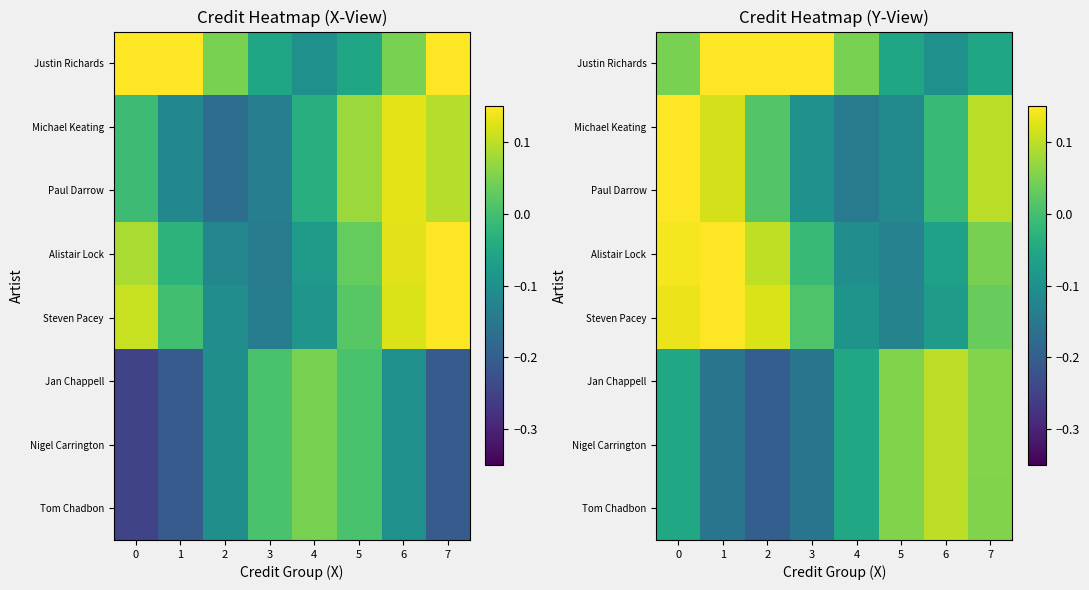

True or false: Steven Pacey has a value of -0.1 at 4.

True